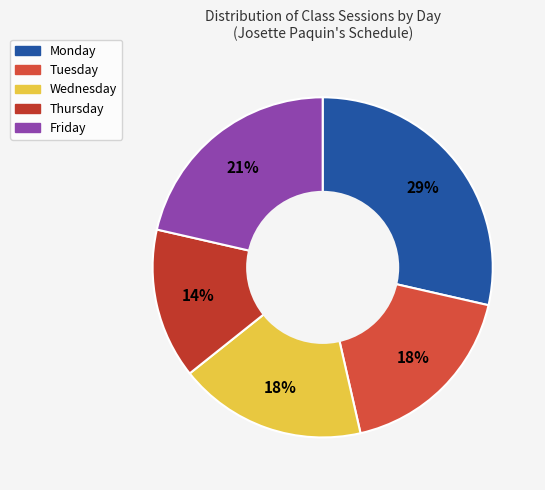

Does any single category account for the majority?

No